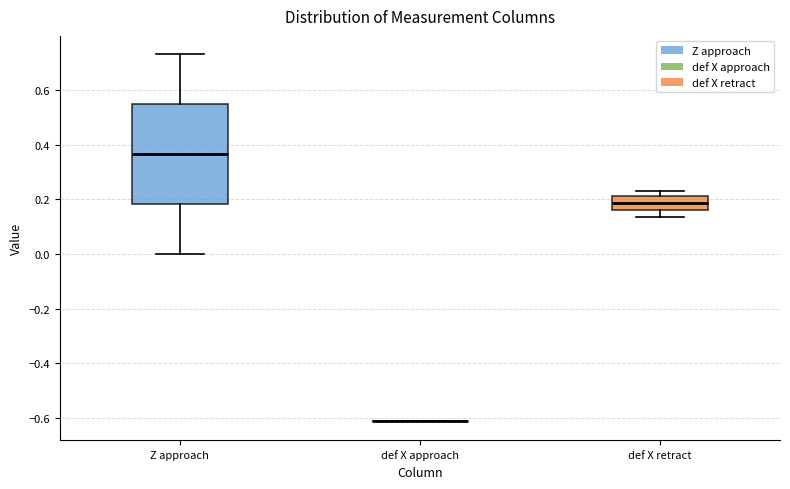

Which box is the tallest, from its lower edge to its upper edge?

Z approach